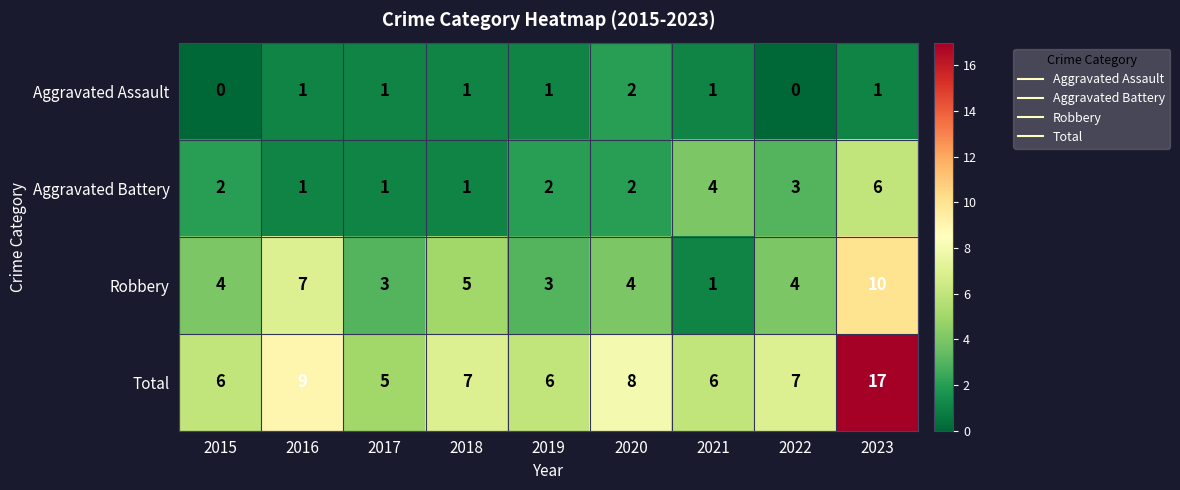

Which label corresponds to the largest value in the chart?

2023